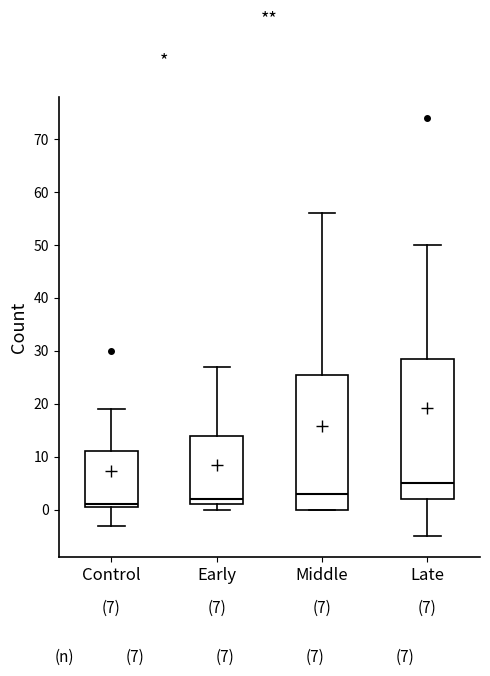

Which box has the highest median line?

Late